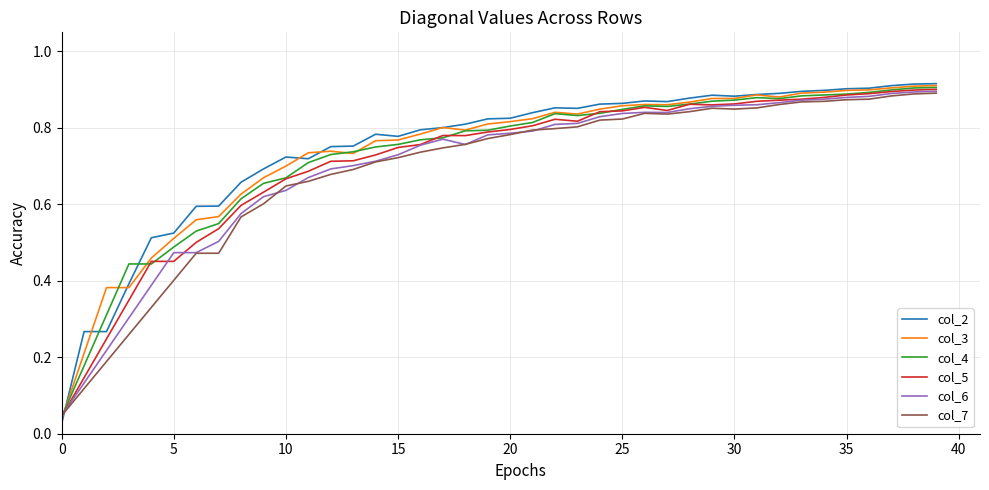

List the series in order of their peak value, highest first.

col_2, col_3, col_4, col_5, col_6, col_7